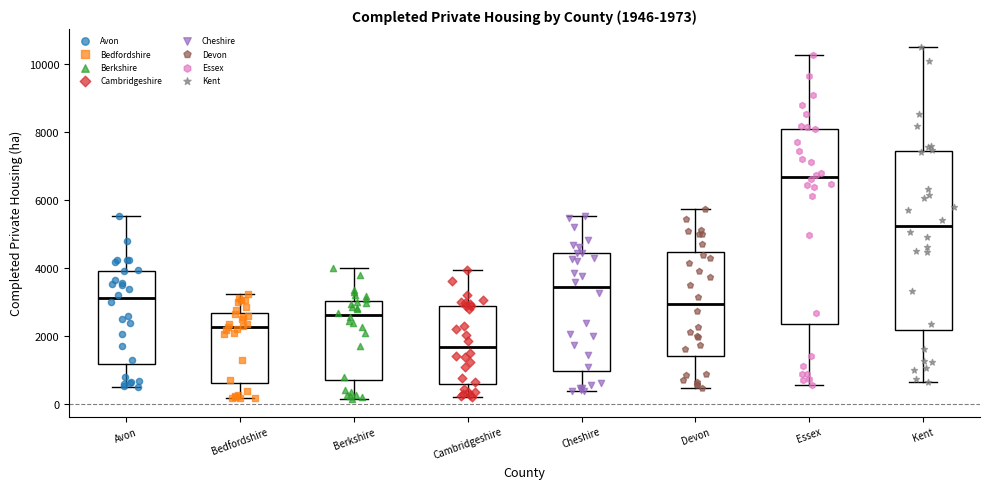

Comparing the boxes themselves (not the whiskers), which one is the tallest?

Essex